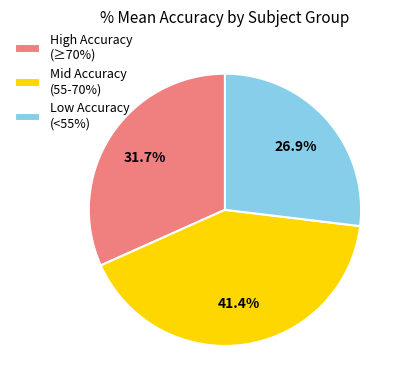

Combined, what portion of the pie is Mid Accuracy (55-70%) and High Accuracy (≥70%)?

73.1%